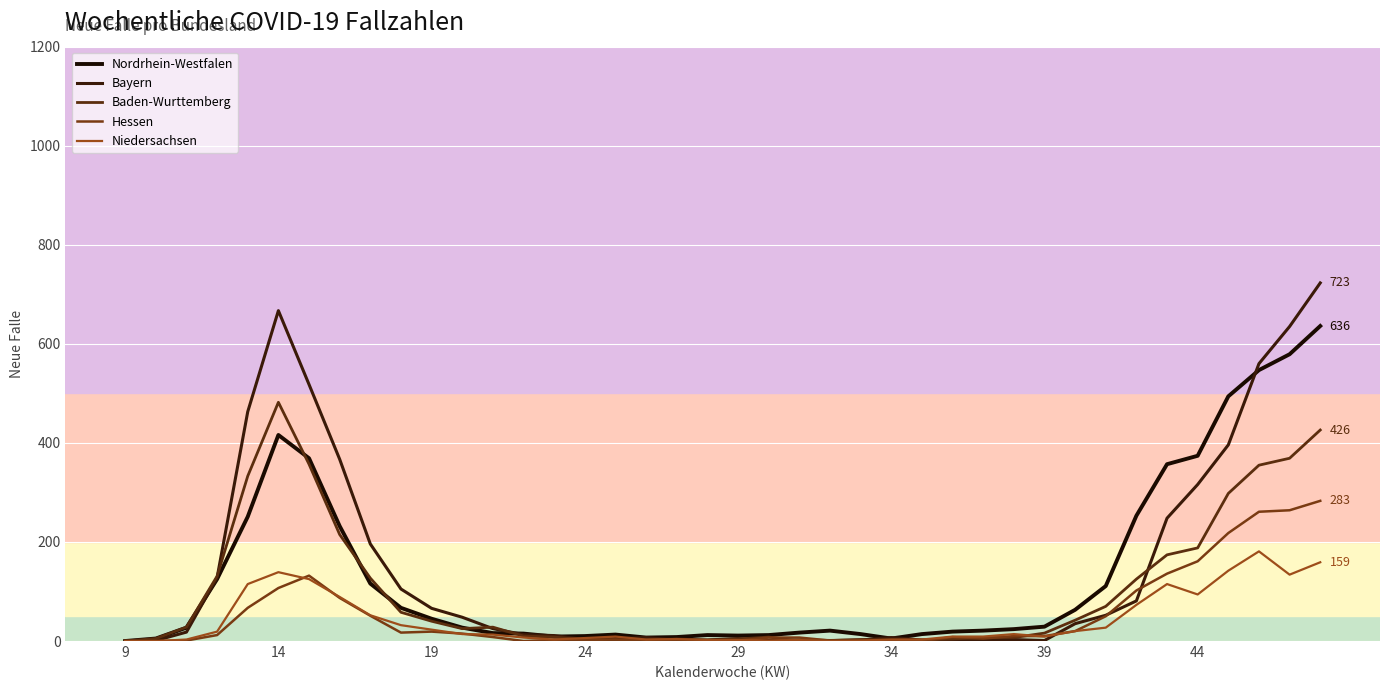

True or false: Nordrhein-Westfalen and Baden-Wurttemberg cross at least once.

True